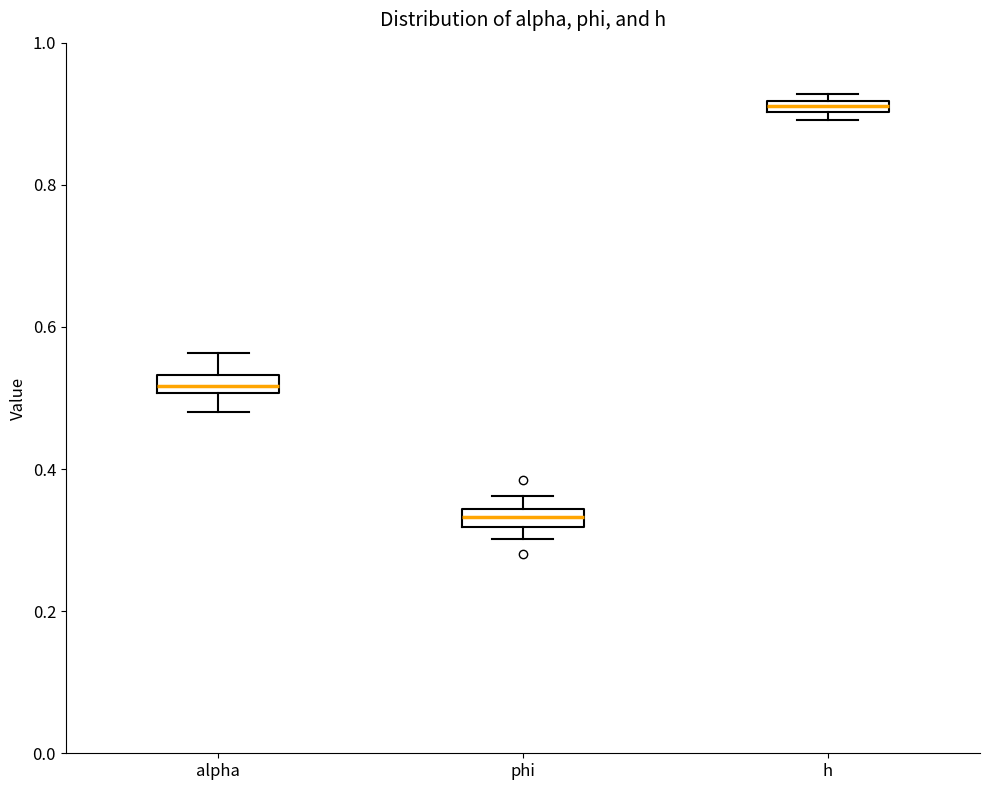

Which box's median line is the highest?

h